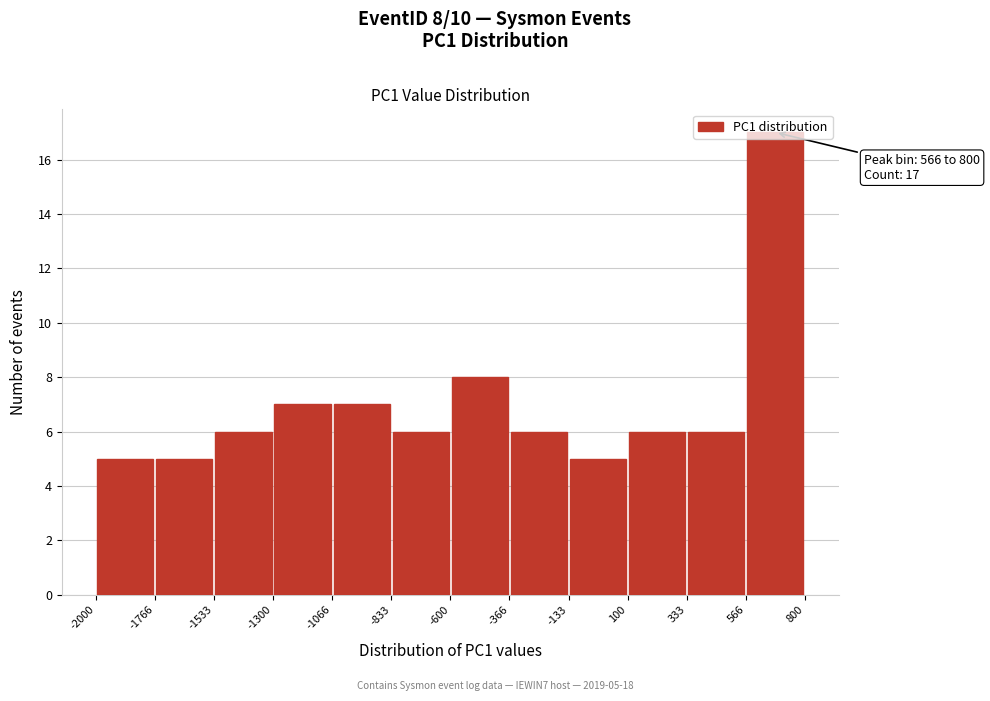

Over which range of the x-axis is the bar tallest?

566 to 800